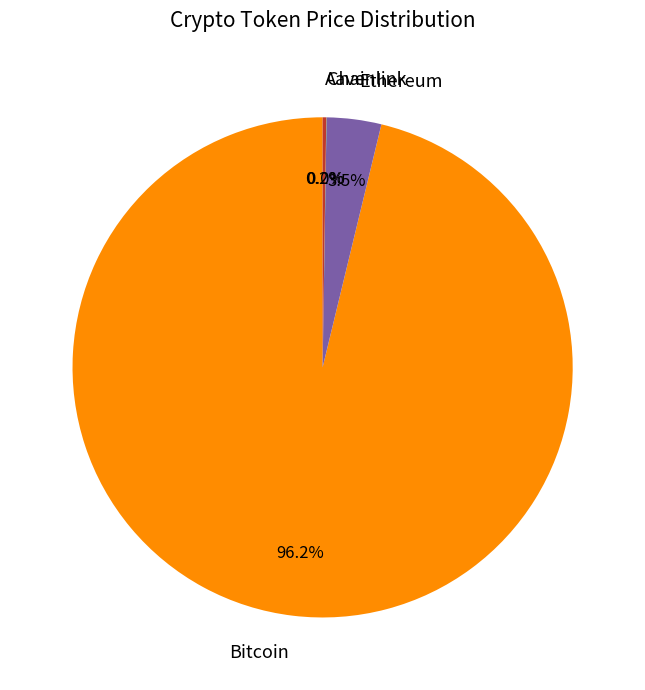

To the nearest percent, what portion does Bitcoin represent?

96%